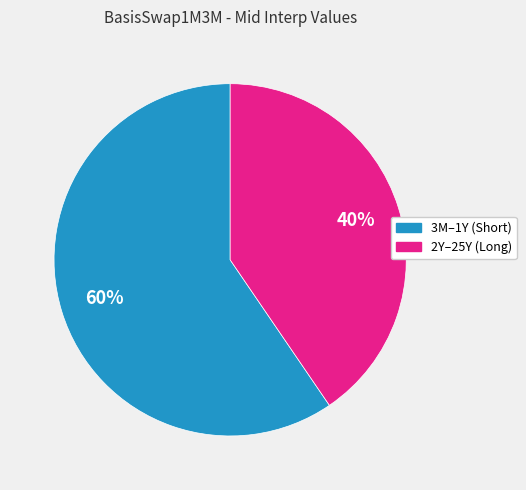

Is there a majority slice in this chart?

Yes